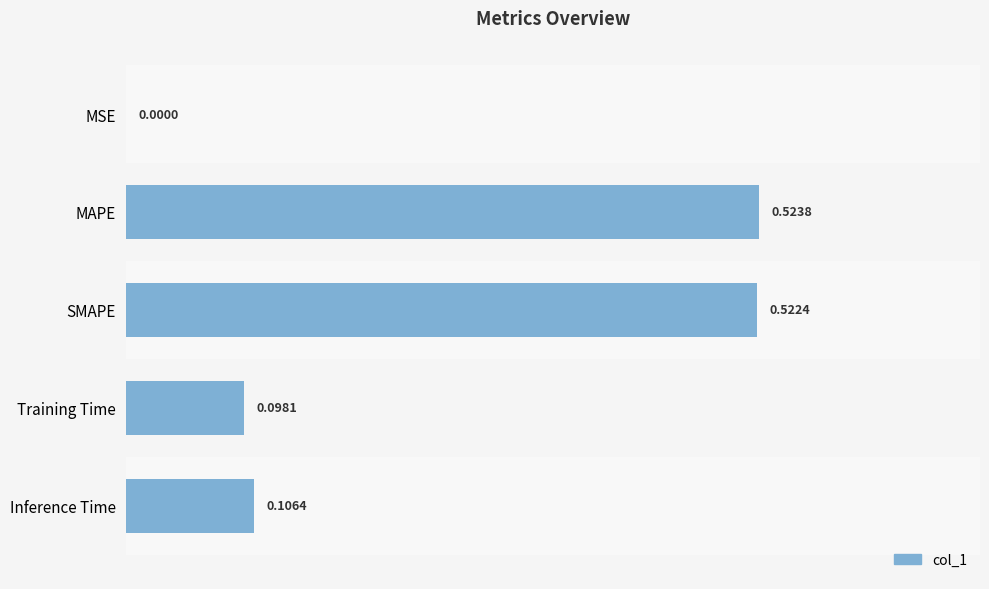

How many data points does each series have?

5